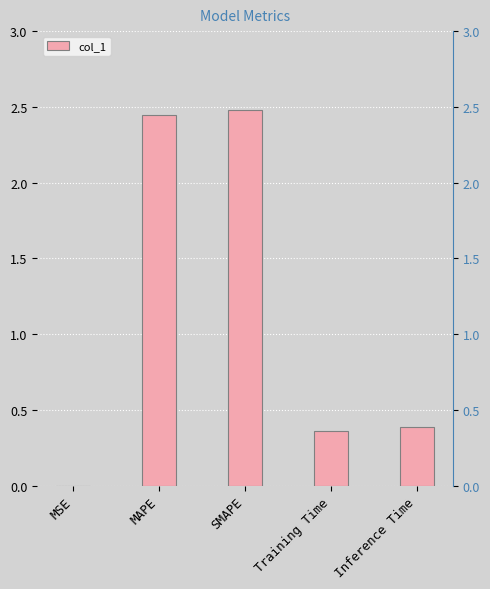

The chart shows a value of 3.2 at MAPE. True or false?

False